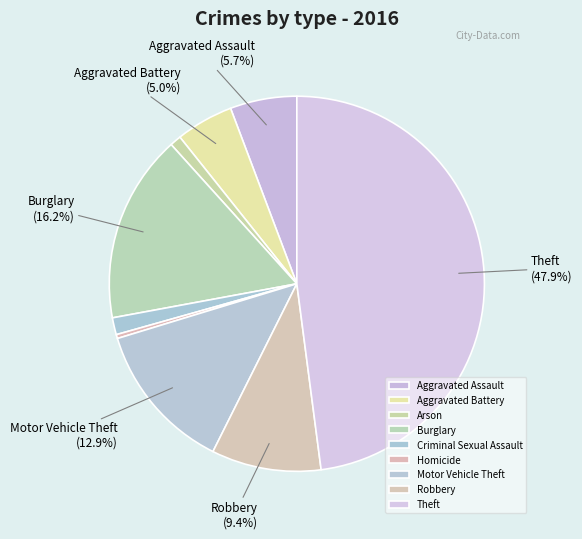

To the nearest percent, what is the average slice percentage?

11%